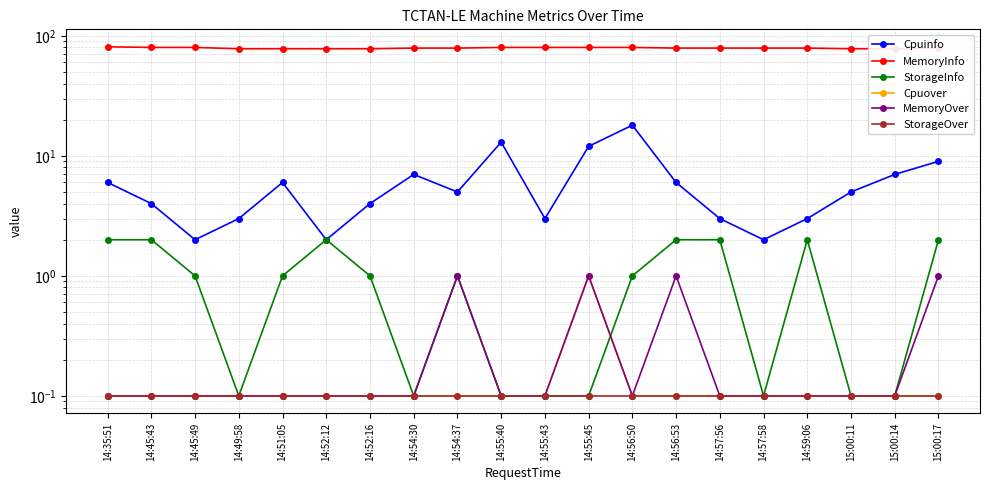

At which category is the sum across all series the highest?

14:56:50